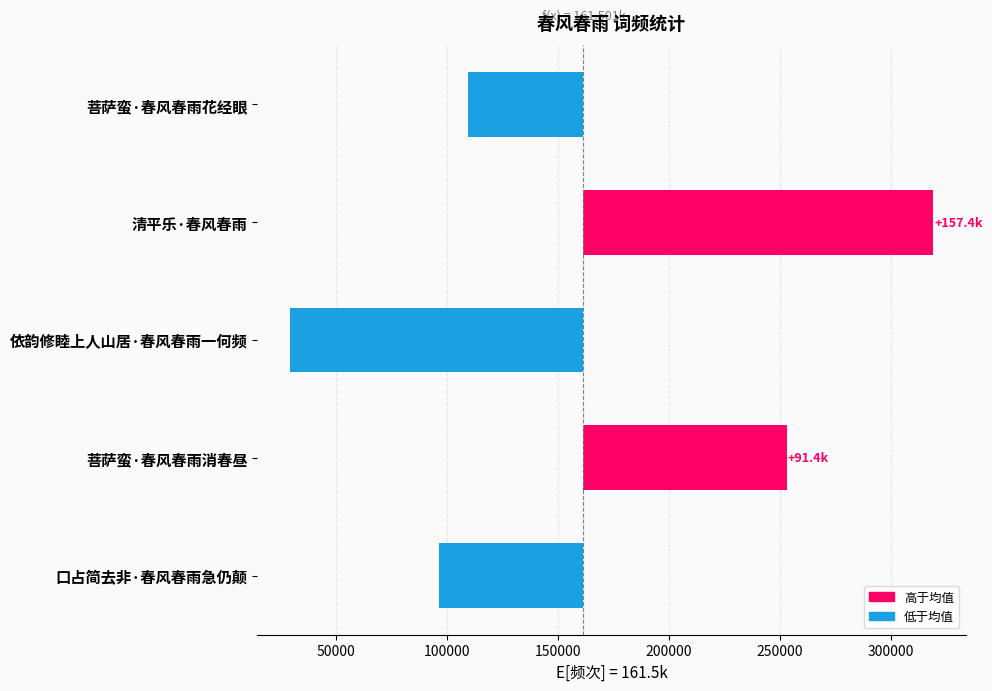

Is it true that the value at 菩萨蛮·春风春雨花经眼 is -51815.2?

True